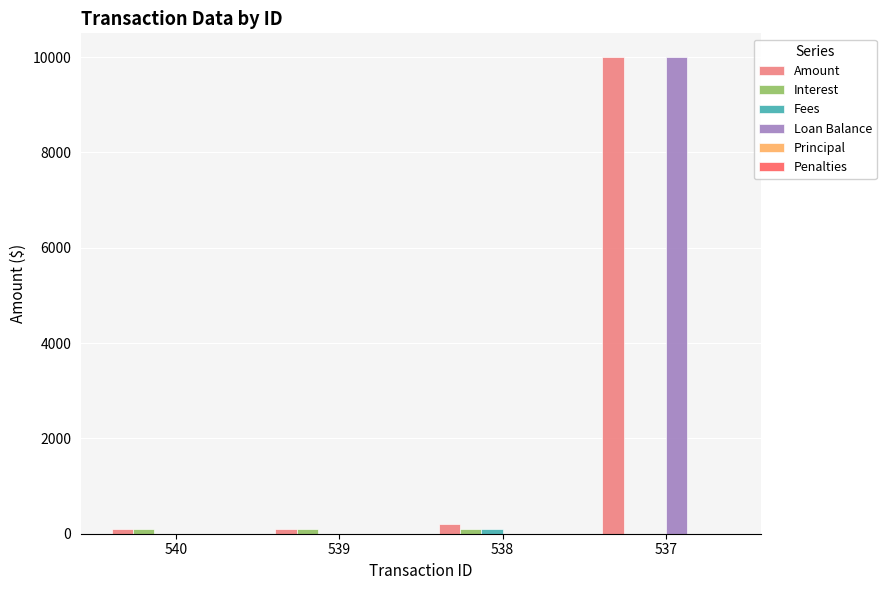

Is it true that Amount equals 10000.0 at 537?

True